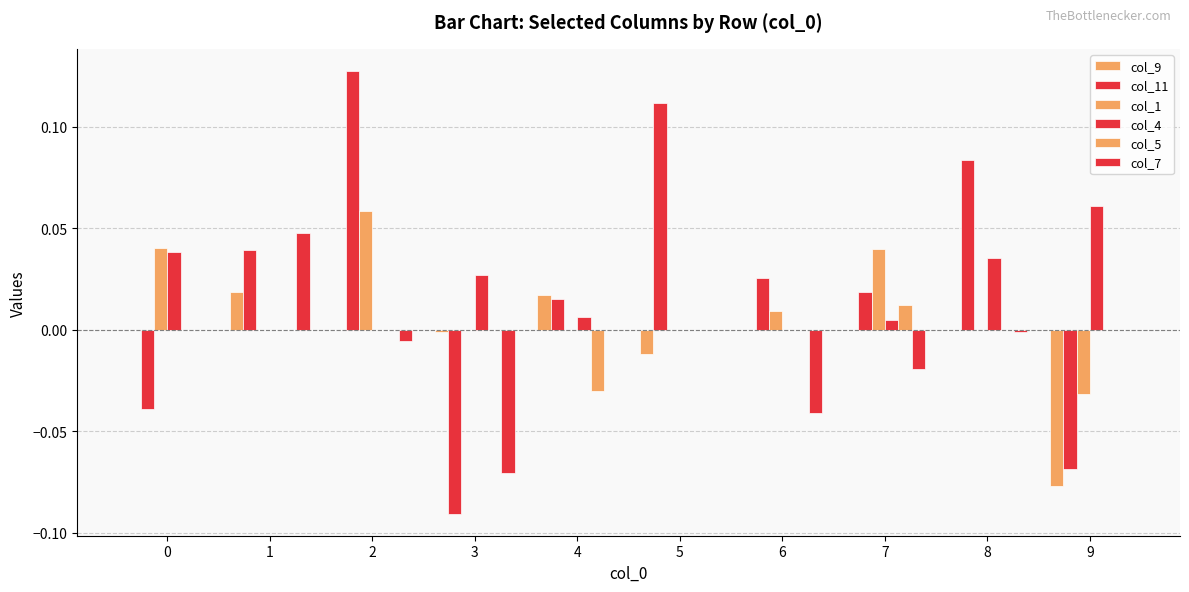

What is the difference between the maximum and minimum values in the col_11 series?

0.2